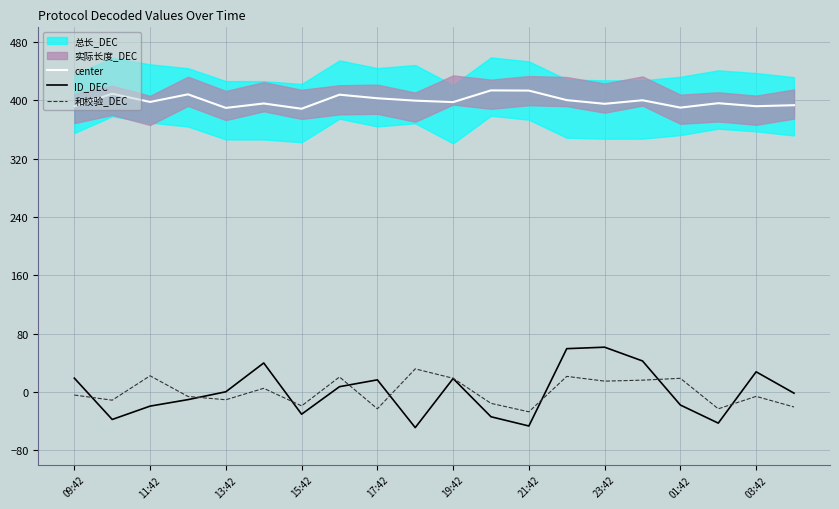

True or false: ID_DEC and center cross at least once.

False